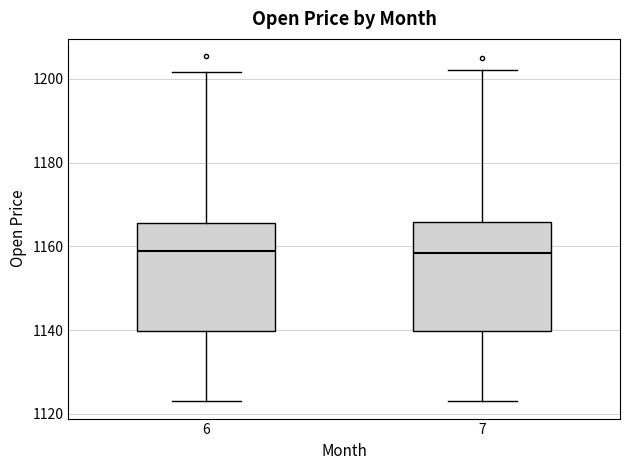

Reading left to right, transcribe this box plot: for each box, give where its median line is, the range the box spans, and where its two whiskers end, as read against the y-axis. The values are not printed on the chart, so give them approximately, as read against the axis.

6: median 1158, box 1140 to 1166, whiskers 1124 to 1202
7: median 1158, box 1140 to 1166, whiskers 1124 to 1202